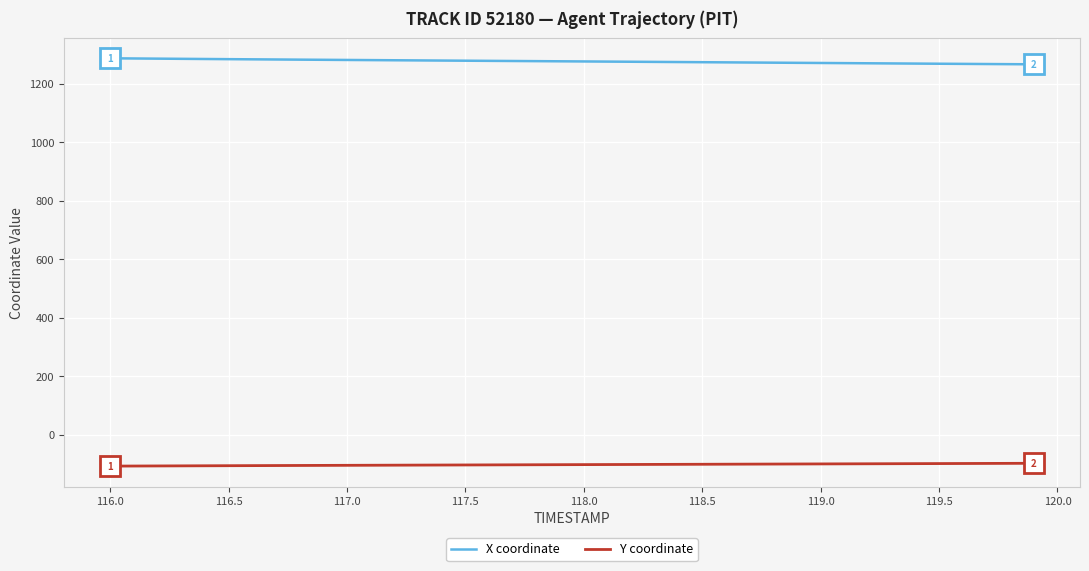

What is the smallest value displayed?

-107.4